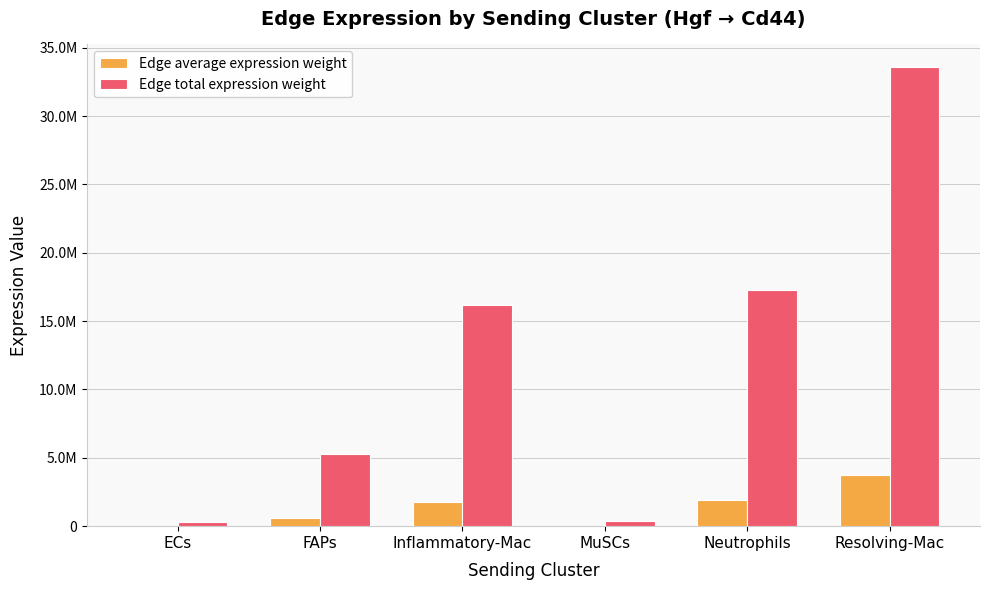

What is the difference between the Edge average expression weight values at FAPs and Inflammatory-Mac?

1209486.5